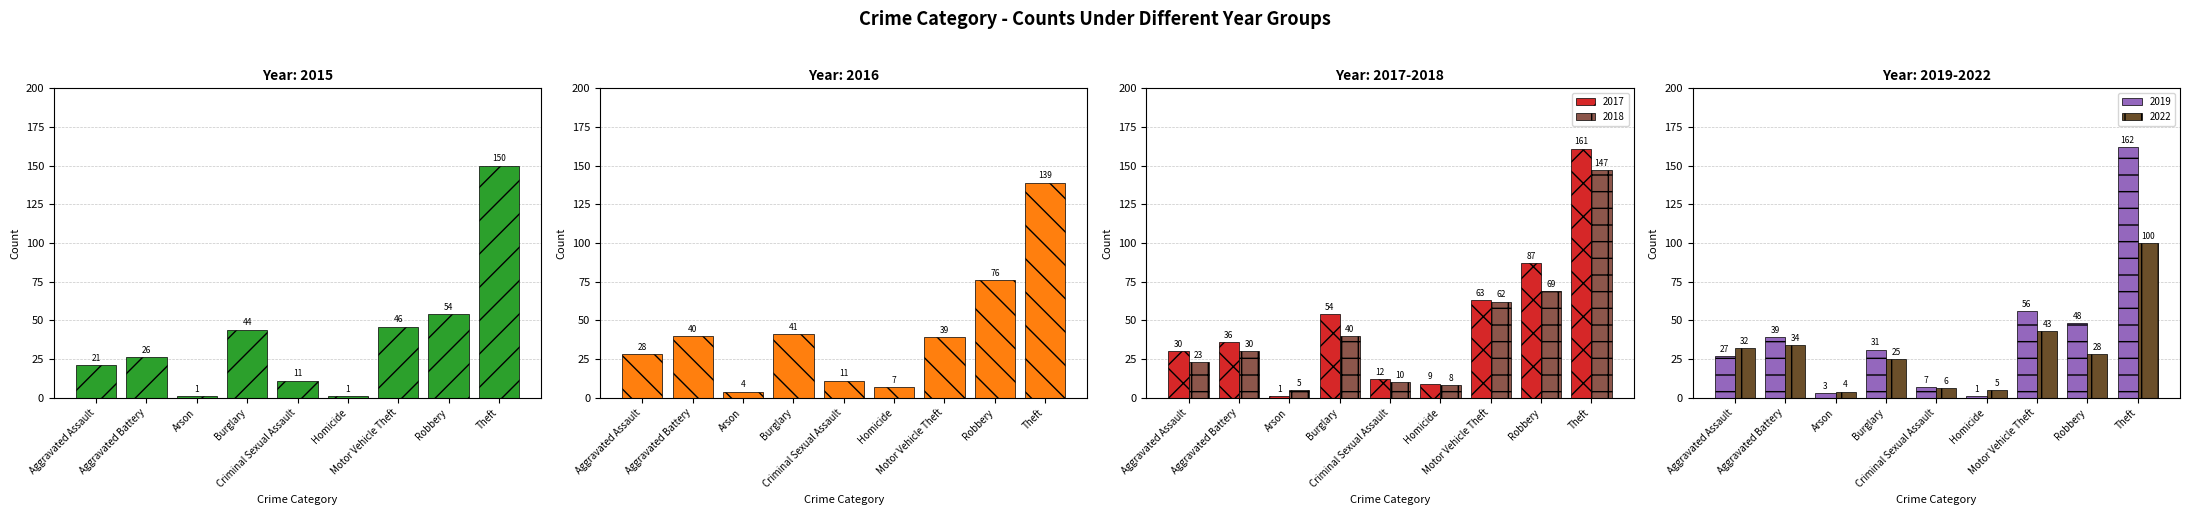

Where is 2015 nearest to the value 75?

Robbery